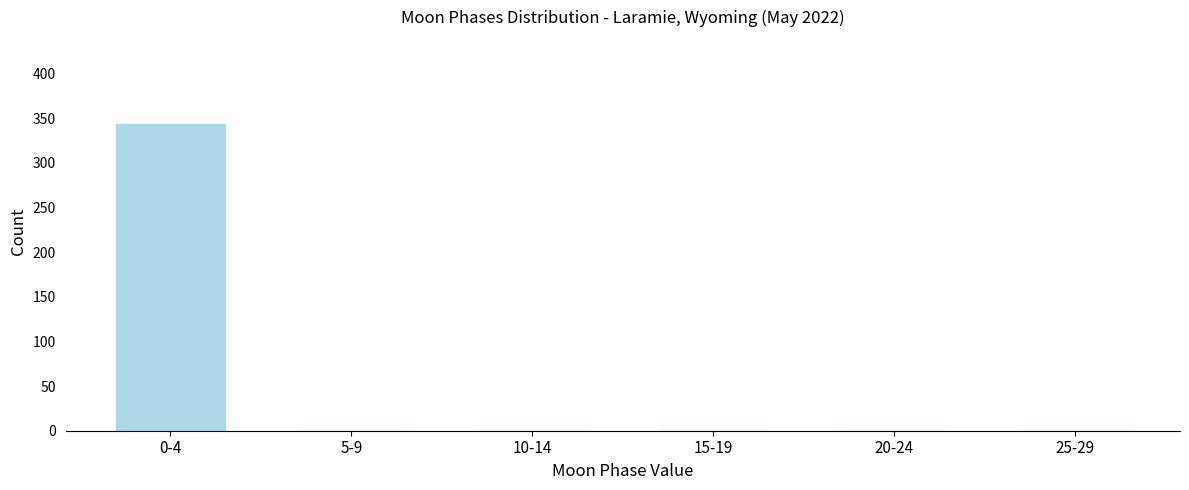

Reading left to right, transcribe all the data shown in this chart.

0-4=343	5-9=0	10-14=0	15-19=0	20-24=0	25-29=0